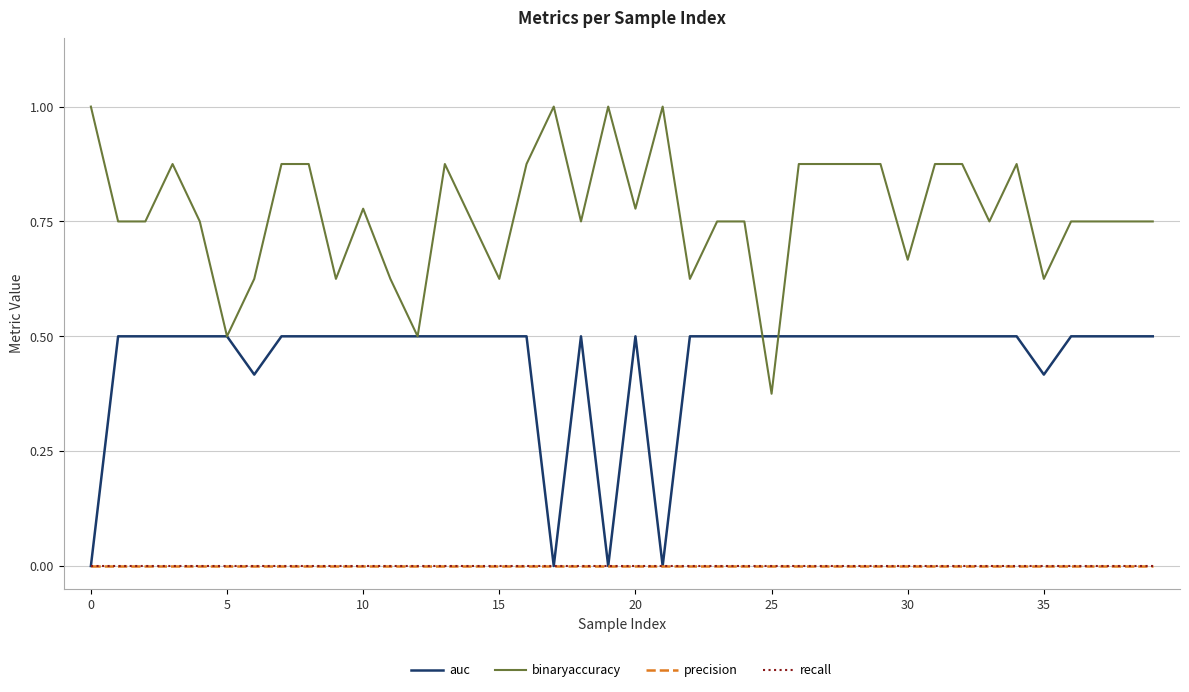

Does the chart display data point markers on the line(s)?

No